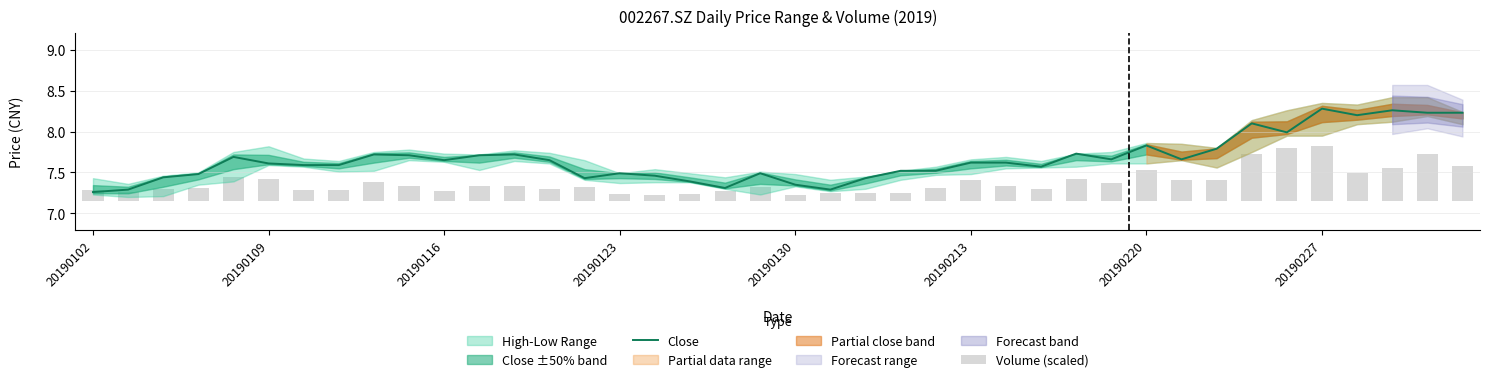

Which series changed the most between 26 and 33?

Close